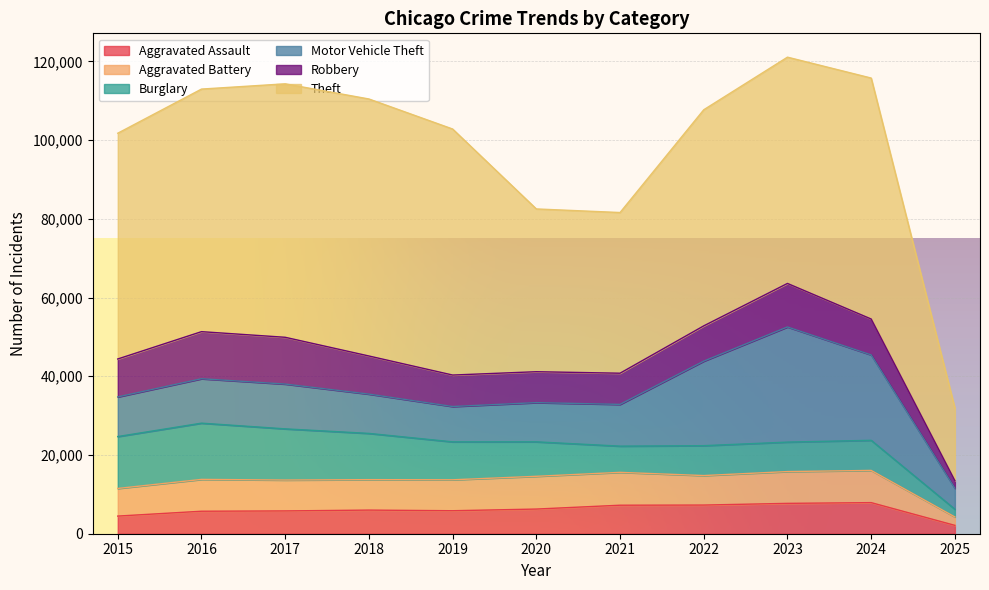

Reading right to left, extract all data points from this chart.

Aggravated Assault: 2124	7901	7712	7281	7242	6265	5841	6002	5793	5713	4480
Aggravated Battery: 2135	8179	8078	7494	8346	8320	7858	7734	7845	8085	7018
Burglary: 1961	7651	7484	7594	6662	8758	9638	11747	13001	14289	13184
Motor Vehicle Theft: 5330	21689	29254	21470	10605	9959	8978	9985	11380	11285	10068
Robbery: 1919	9124	11053	8965	7920	7855	7995	9681	11881	11960	9638
Theft: 18449	61210	57480	54896	40819	41347	62498	65289	64386	61623	57352